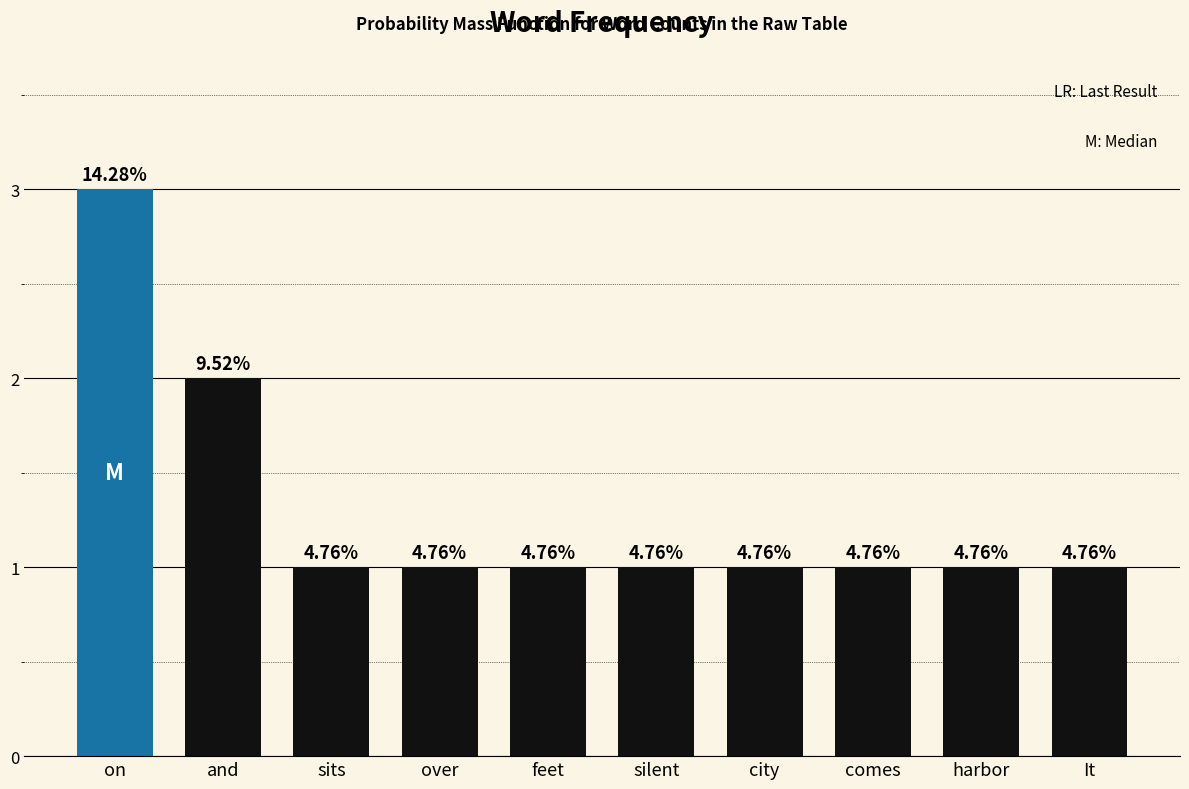

The value at It is 1. True or false?

True